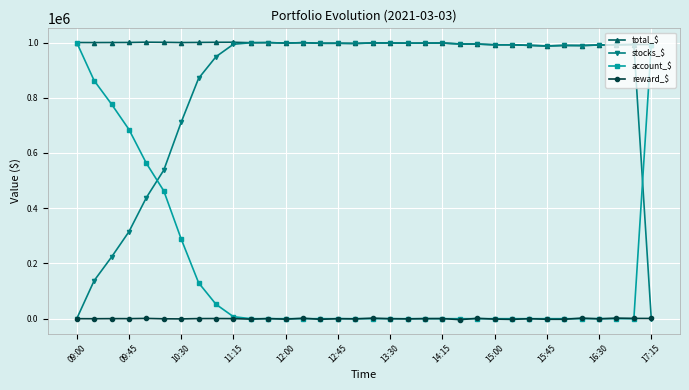

What is the value of the account_$ point at the 6th from the left?

462771.7